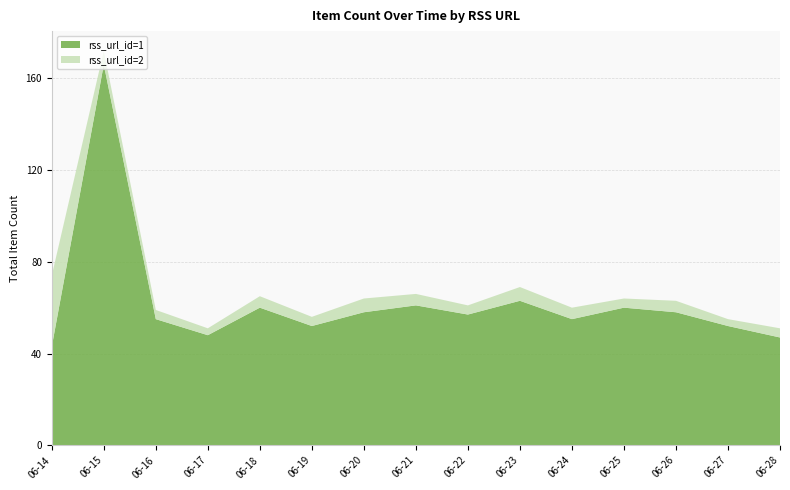

Reading left to right, what are all the values shown in this chart?

rss_url_id=1: 2024-06-14=43	2024-06-15=166	2024-06-16=55	2024-06-17=48	2024-06-18=60	2024-06-19=52	2024-06-20=58	2024-06-21=61	2024-06-22=57	2024-06-23=63	2024-06-24=55	2024-06-25=60	2024-06-26=58	2024-06-27=52	2024-06-28=47
rss_url_id=2: 2024-06-14=31	2024-06-15=6	2024-06-16=4	2024-06-17=3	2024-06-18=5	2024-06-19=4	2024-06-20=6	2024-06-21=5	2024-06-22=4	2024-06-23=6	2024-06-24=5	2024-06-25=4	2024-06-26=5	2024-06-27=3	2024-06-28=4